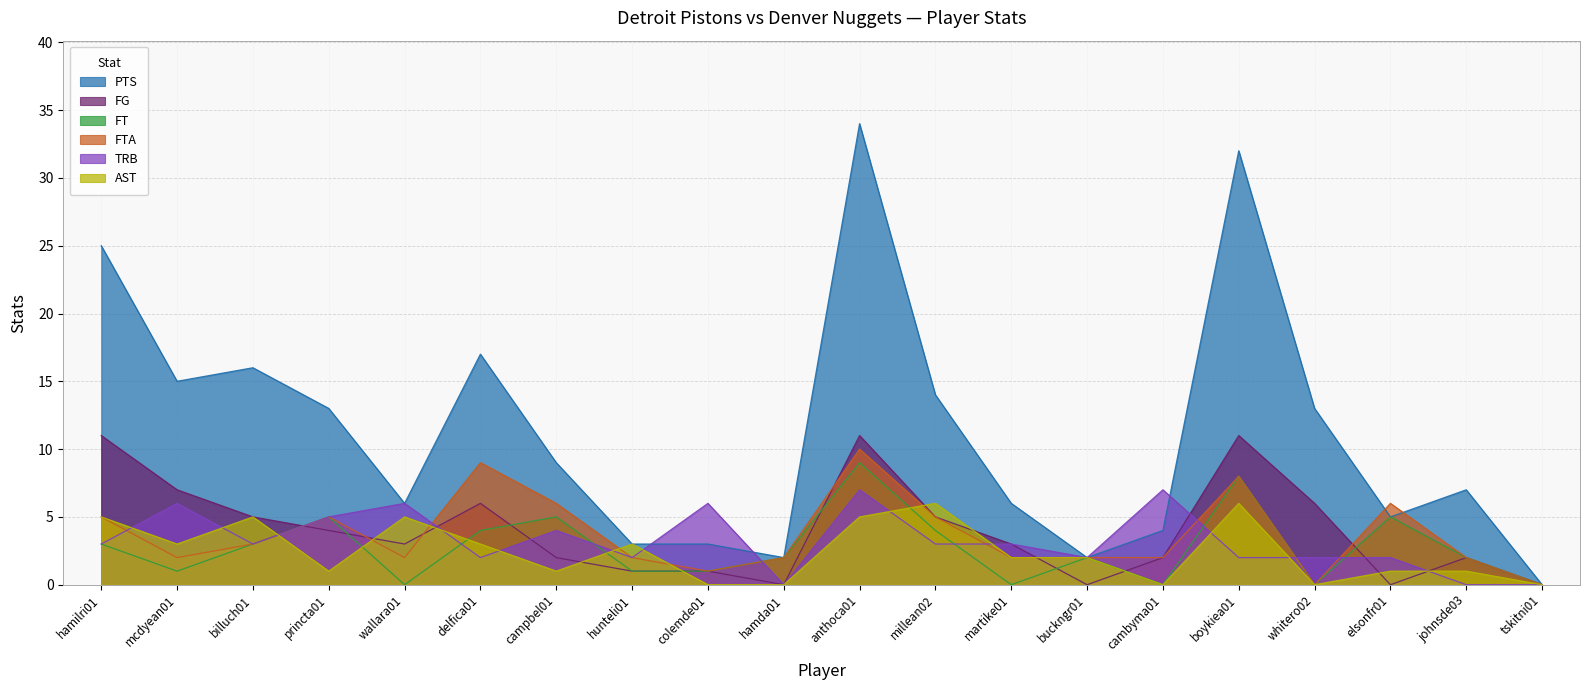

How many lines are shown in the chart?

6